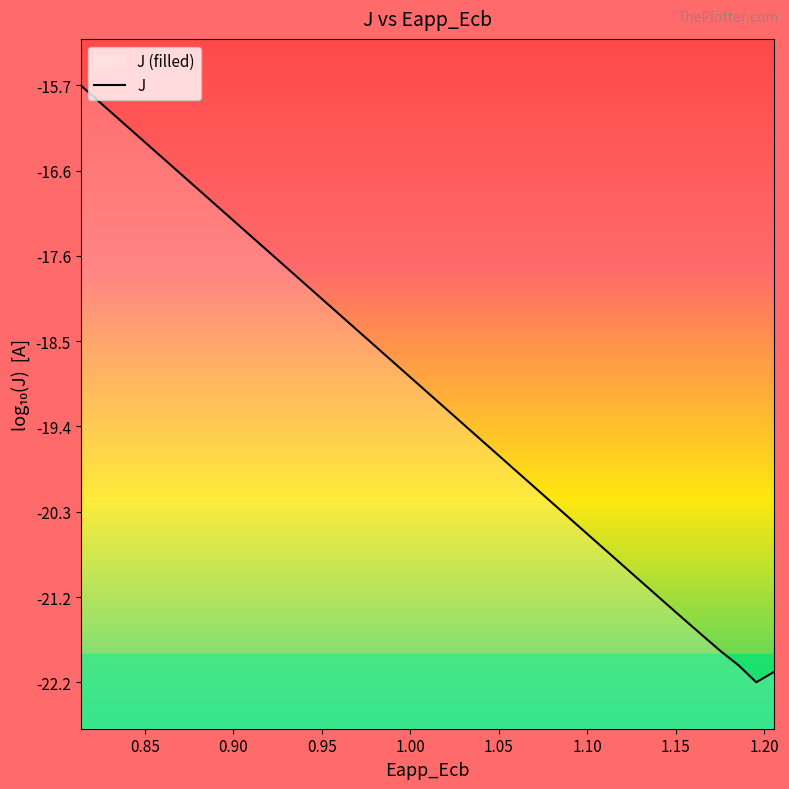

What is the maximum value shown in the chart?

-15.7